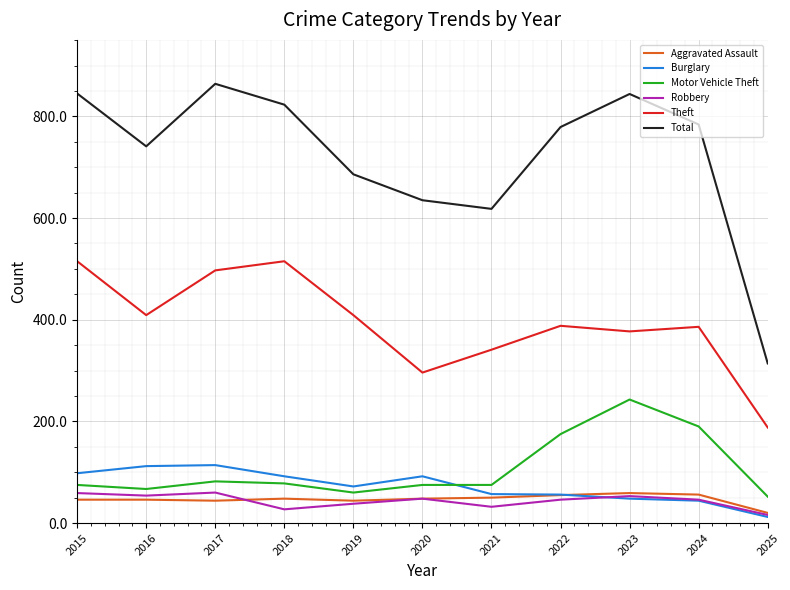

What is the total value across all series at 2022?

1499